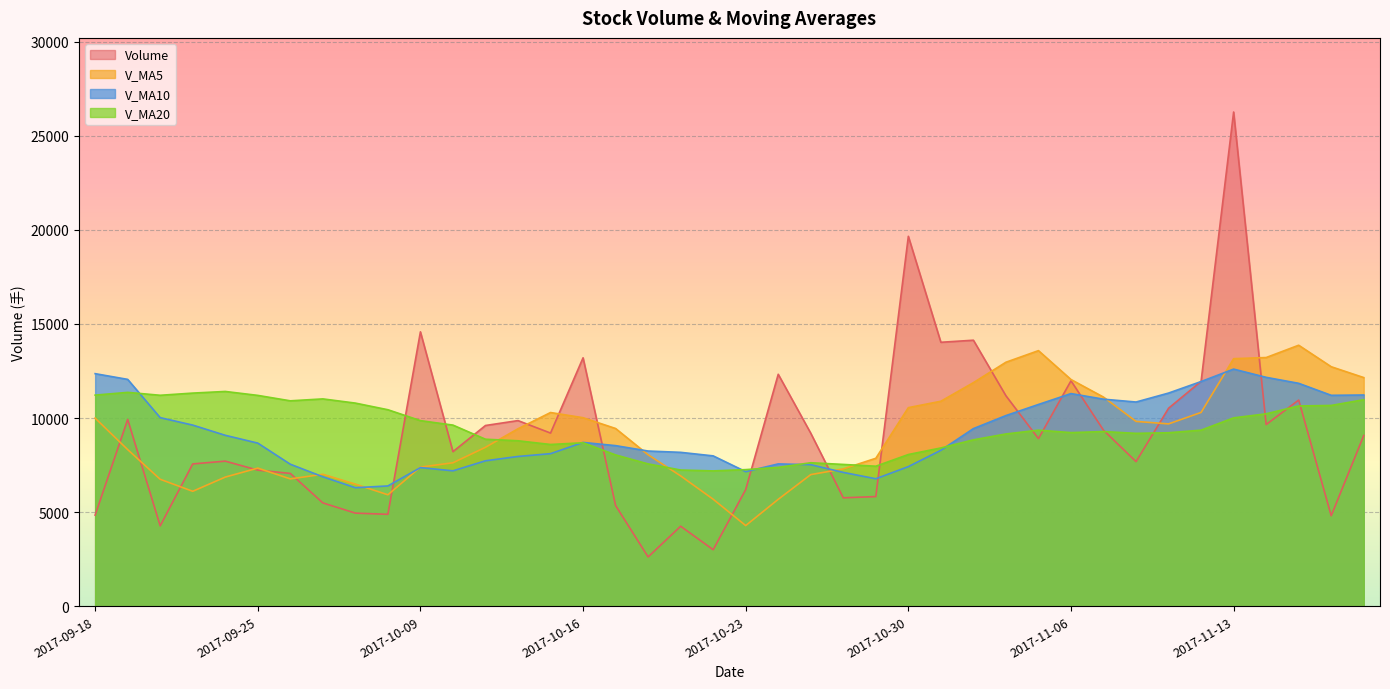

What is the value of the V_MA20 point at the 13th from the left?

8873.6